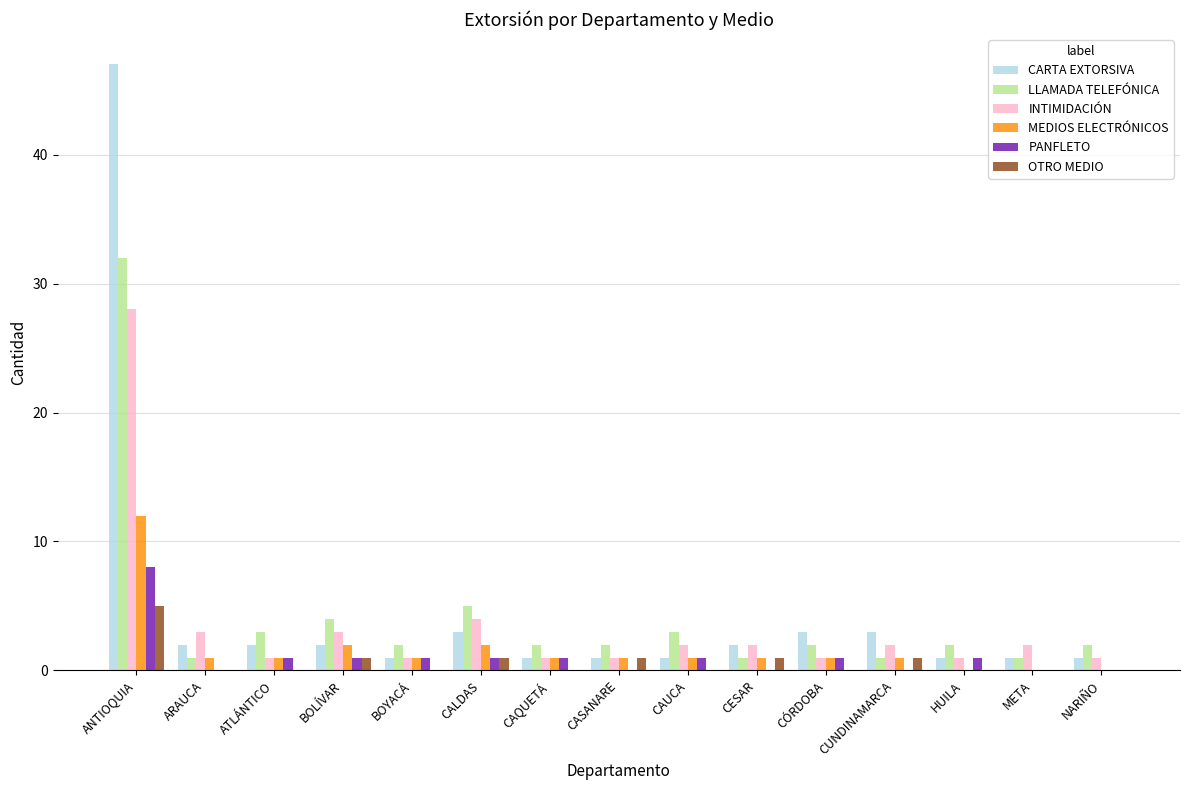

What is the sum of all OTRO MEDIO values?

10